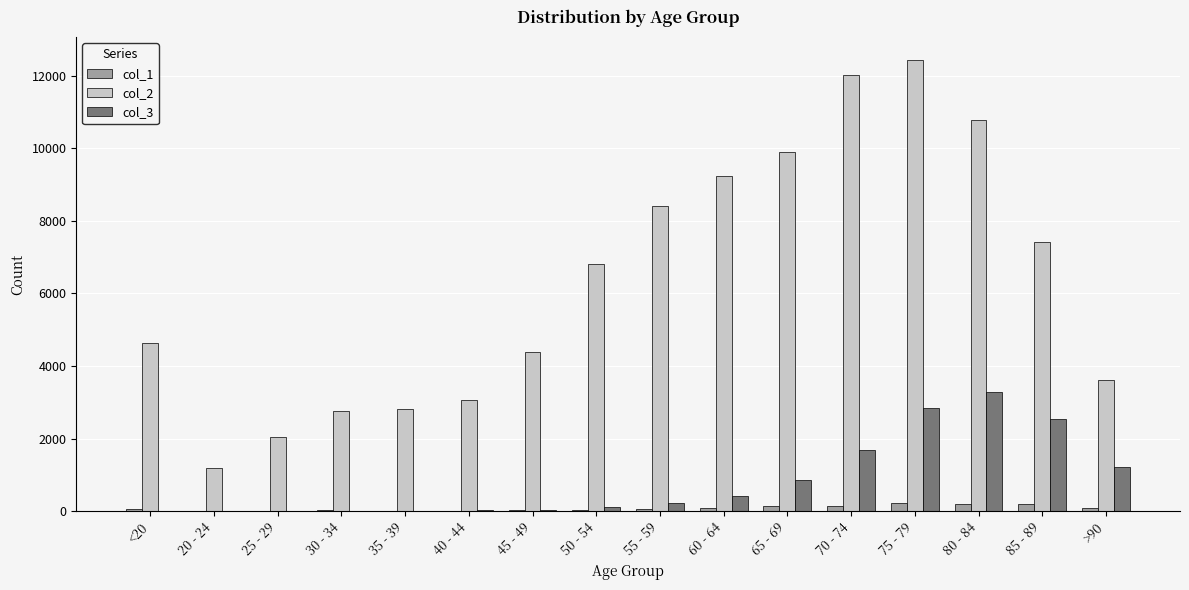

Is the value of col_2 at <20 greater than the value of col_1 at 75 - 79?

Yes